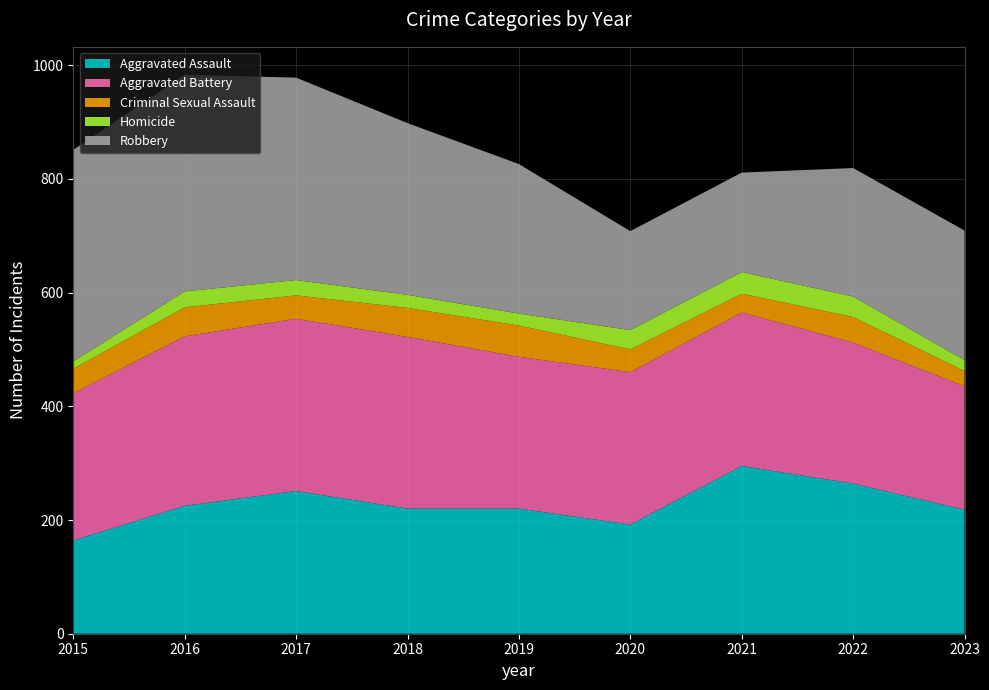

Reading left to right, transcribe all the data shown in this chart.

Aggravated Assault: 164	225	251	220	220	192	295	264	218
Aggravated Battery: 259	298	303	302	267	268	270	248	217
Criminal Sexual Assault: 43	51	41	51	55	40	33	45	27
Homicide: 13	28	27	23	21	34	38	36	19
Robbery: 372	381	356	302	263	174	175	226	228